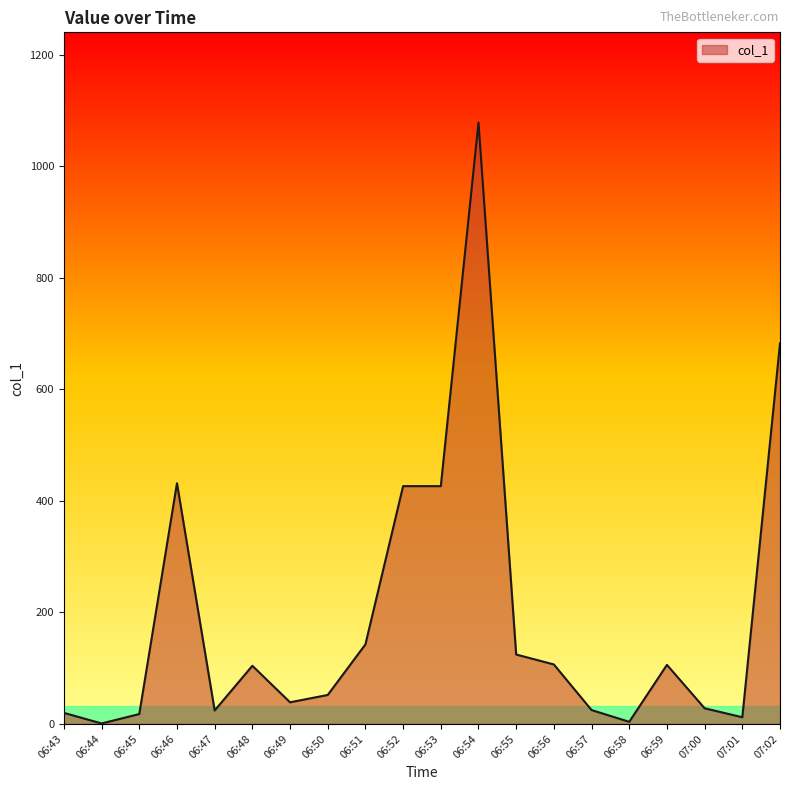

What is the greatest value displayed?

1078.3